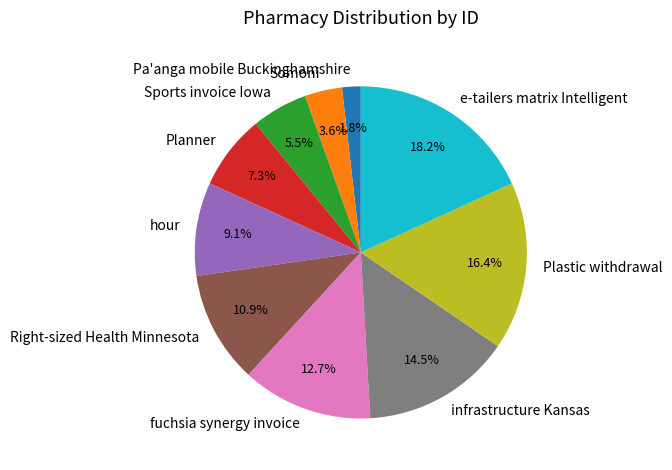

Which slice is the smallest?

Pa'anga mobile Buckinghamshire